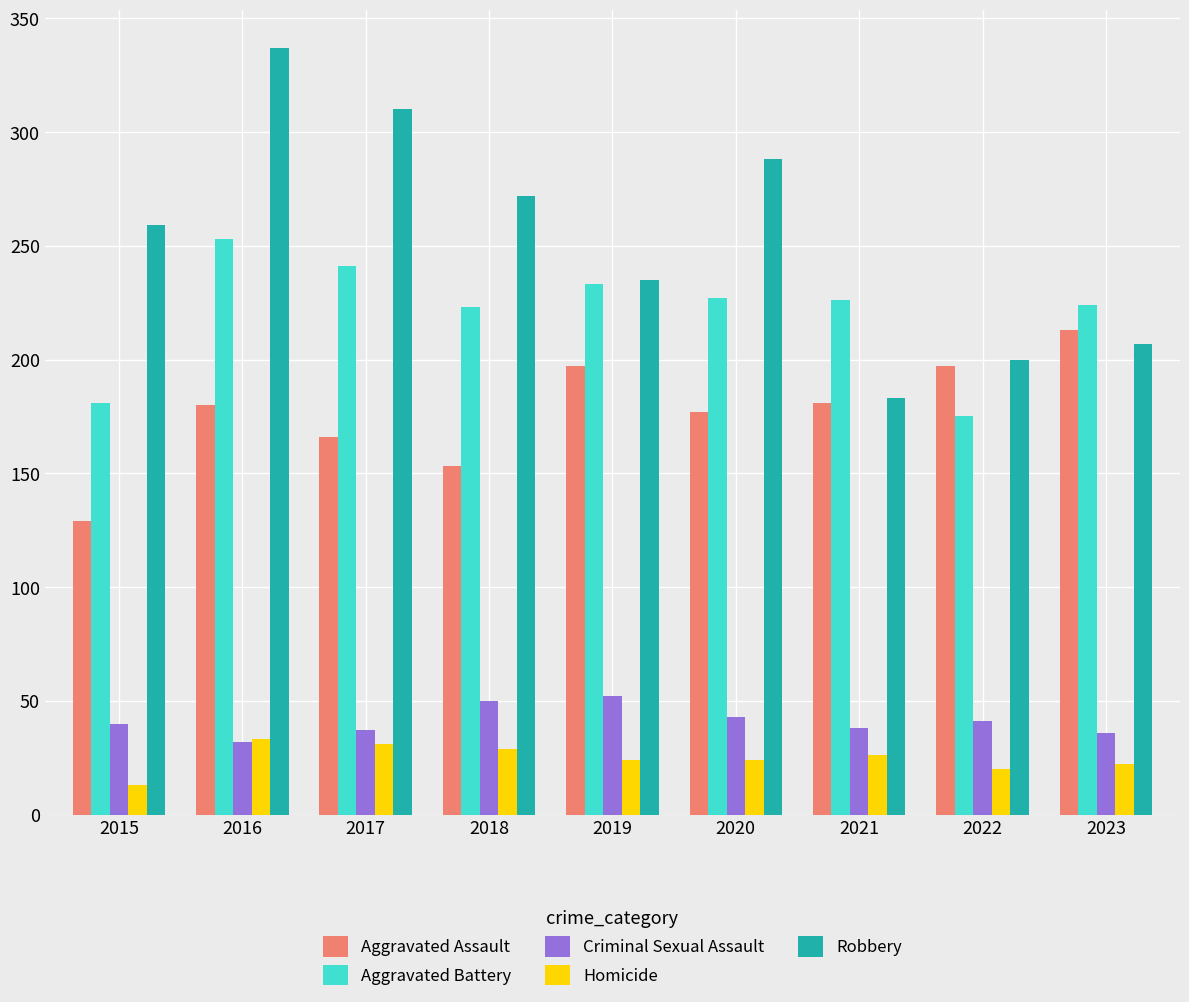

The Homicide series shows 26 at 2021. True or false?

True